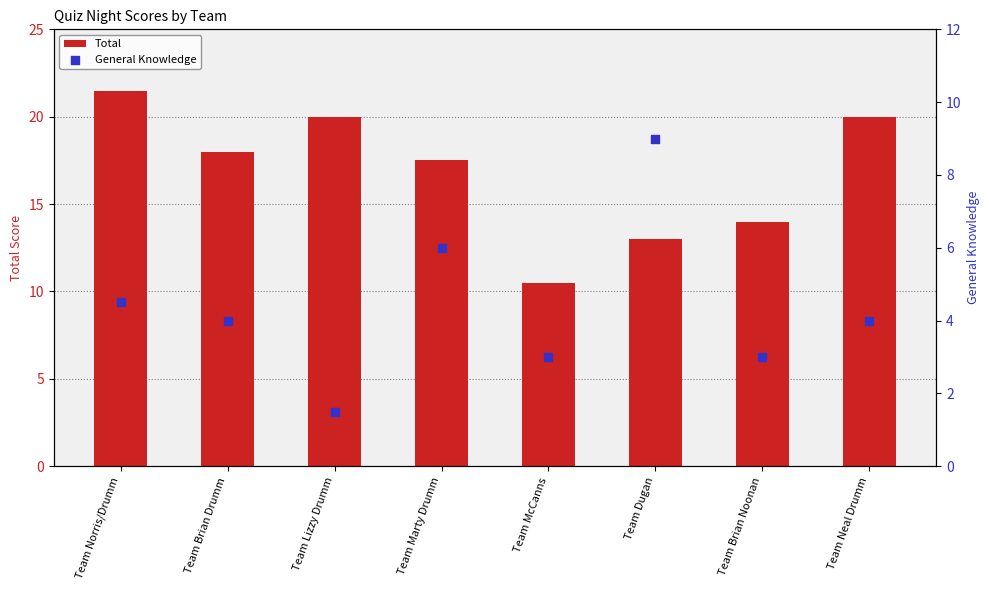

Which series contains the highest Y value?

Total